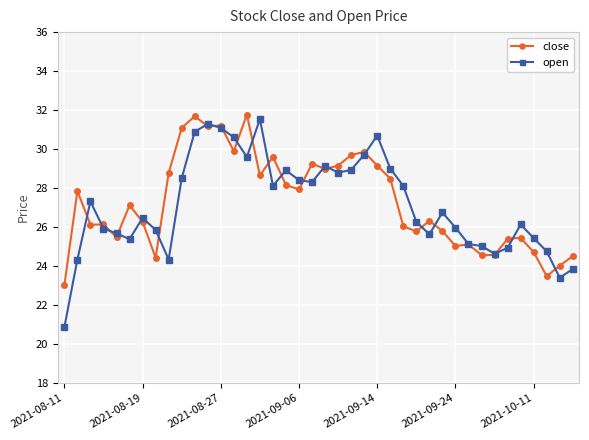

What is the minimum value shown in the chart?

20.9